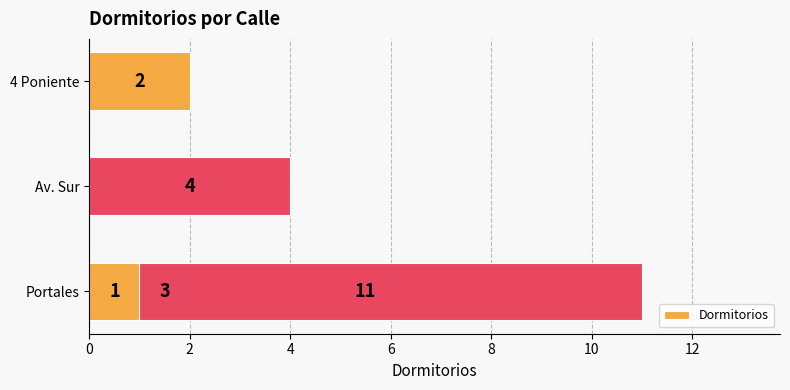

Reading left to right, transcribe all the data shown in this chart.

3	4	2	11	1